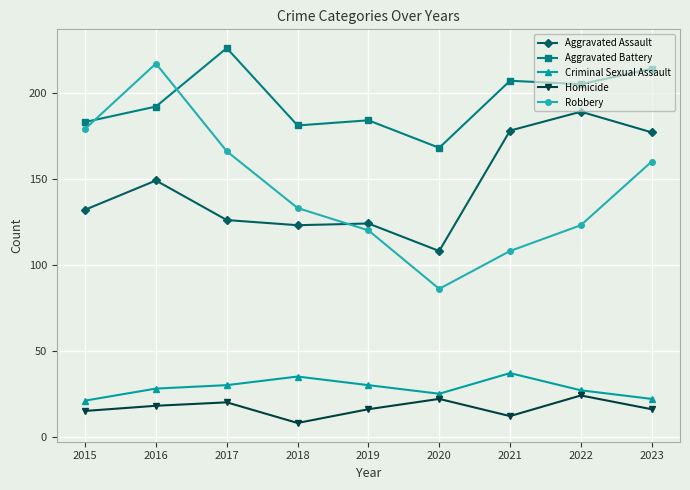

Read the Robbery value at 2022, to the nearest 5.

125